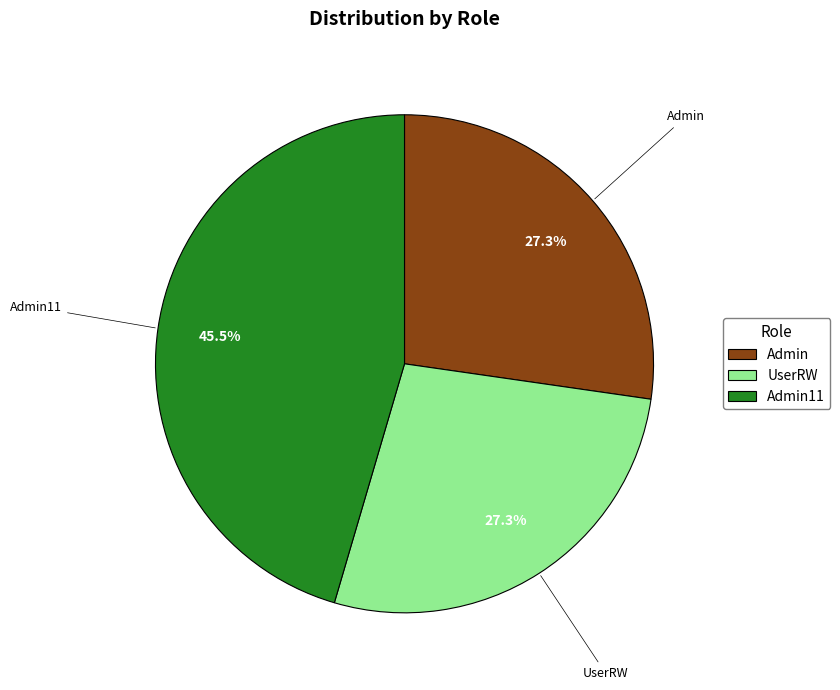

Do Admin and UserRW together represent more than half of the pie?

Yes